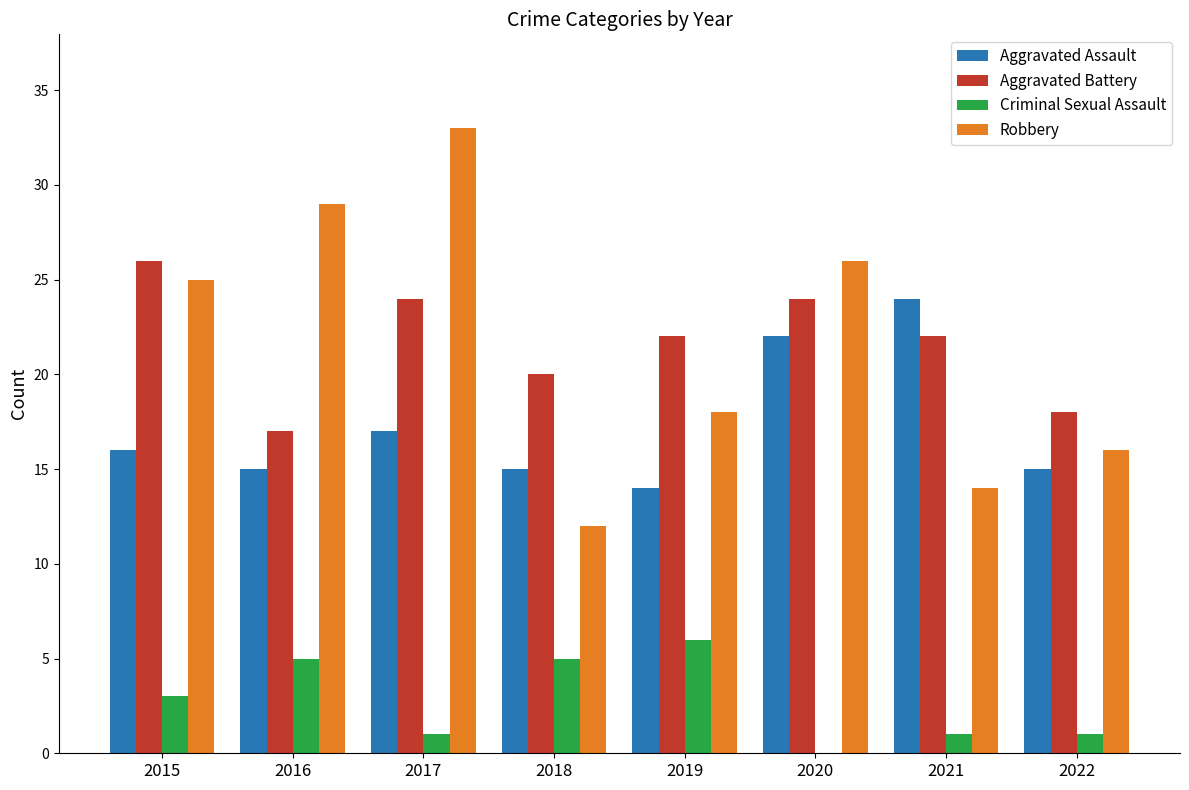

Is the value of Criminal Sexual Assault at 2017 greater than the value of Aggravated Battery at 2019?

No